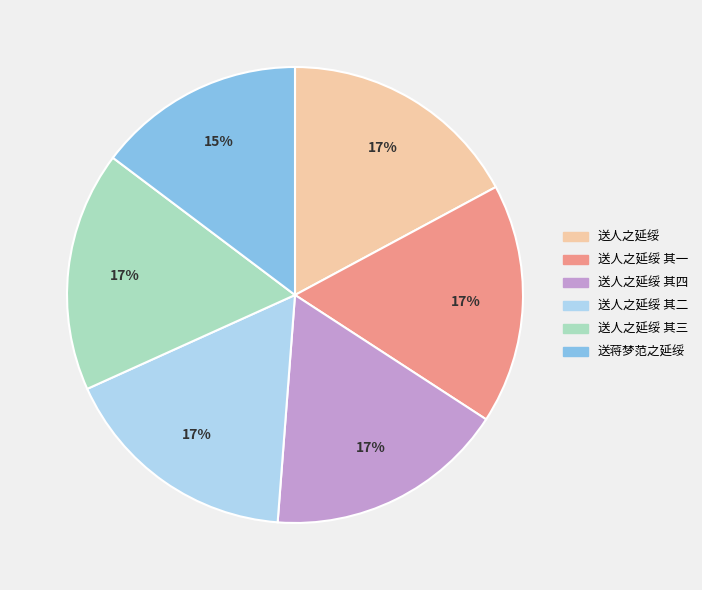

Count the number of slices in the pie.

6